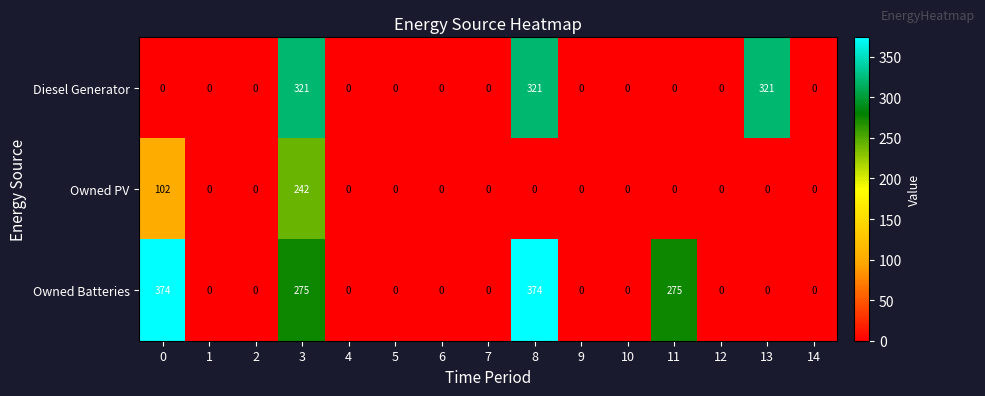

The Owned PV series shows -98 at 12. True or false?

False